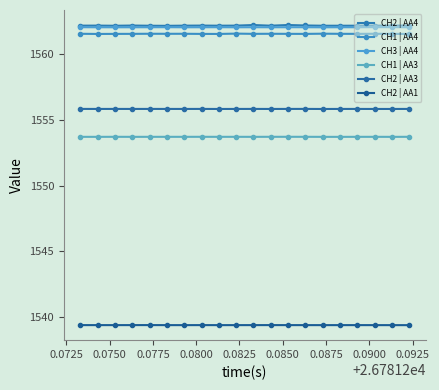

True or false: CH2 | AA3 and CH1 | AA4 cross at least once.

False